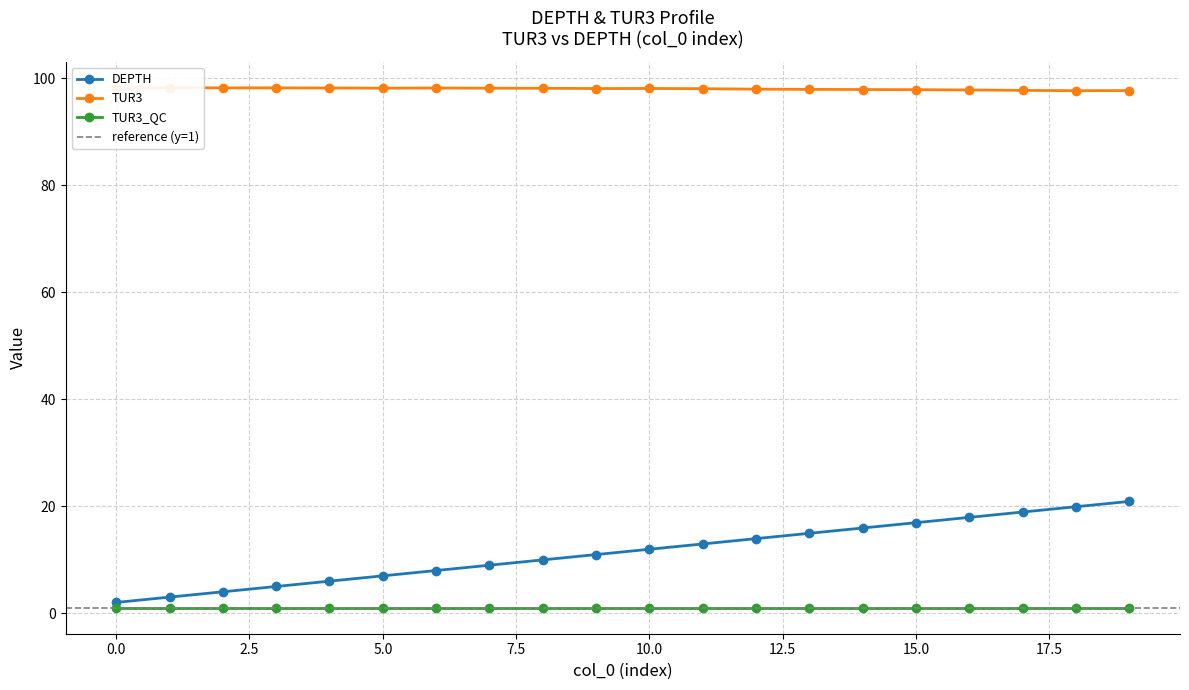

What is the difference between the maximum and minimum values in the DEPTH series?

18.9